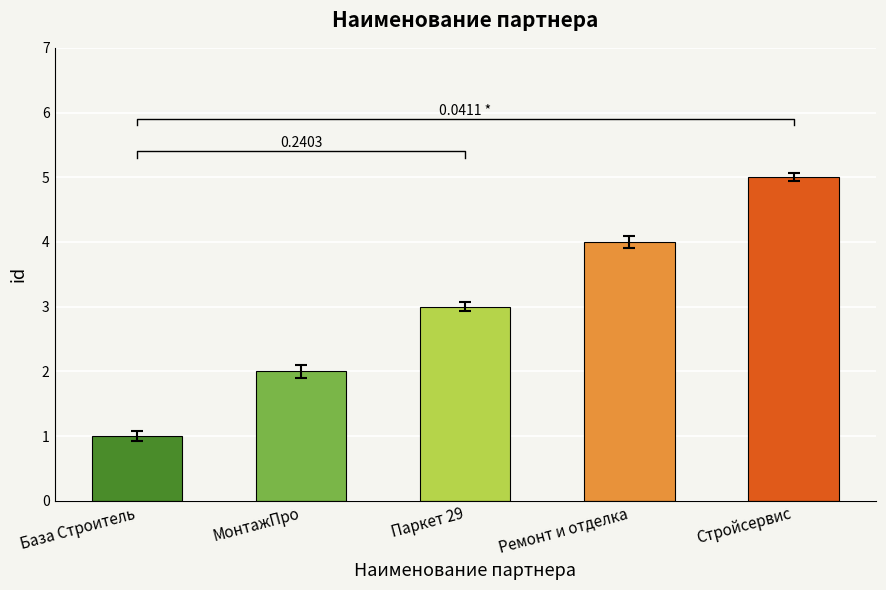

The value at Паркет 29 is 3. True or false?

True